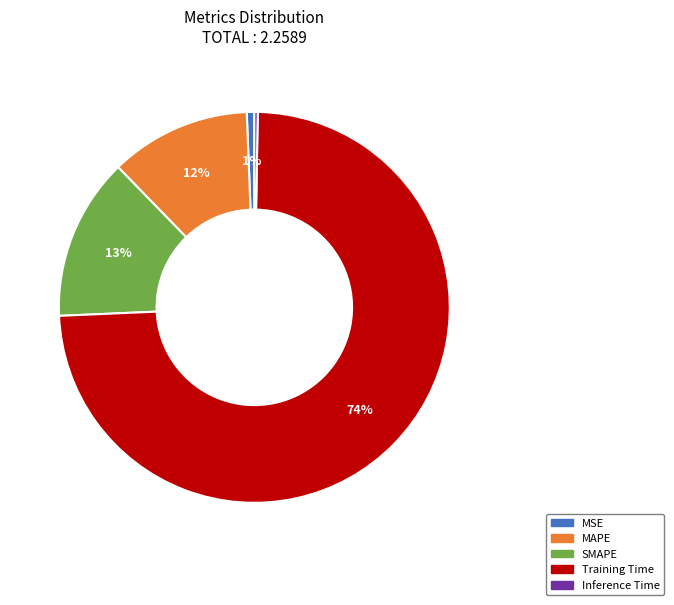

To the nearest percent, what percentage of the pie is MSE?

1%